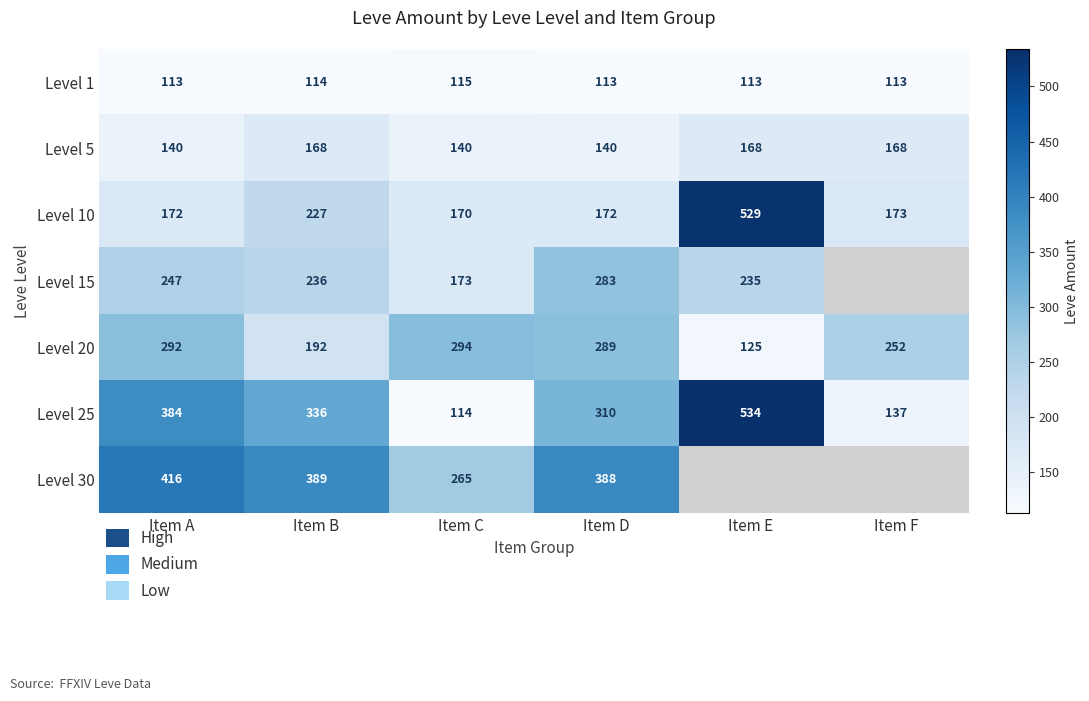

Rank the series at Item C from highest to lowest value.

Level 20, Level 30, Level 15, Level 10, Level 5, Level 1, Level 25